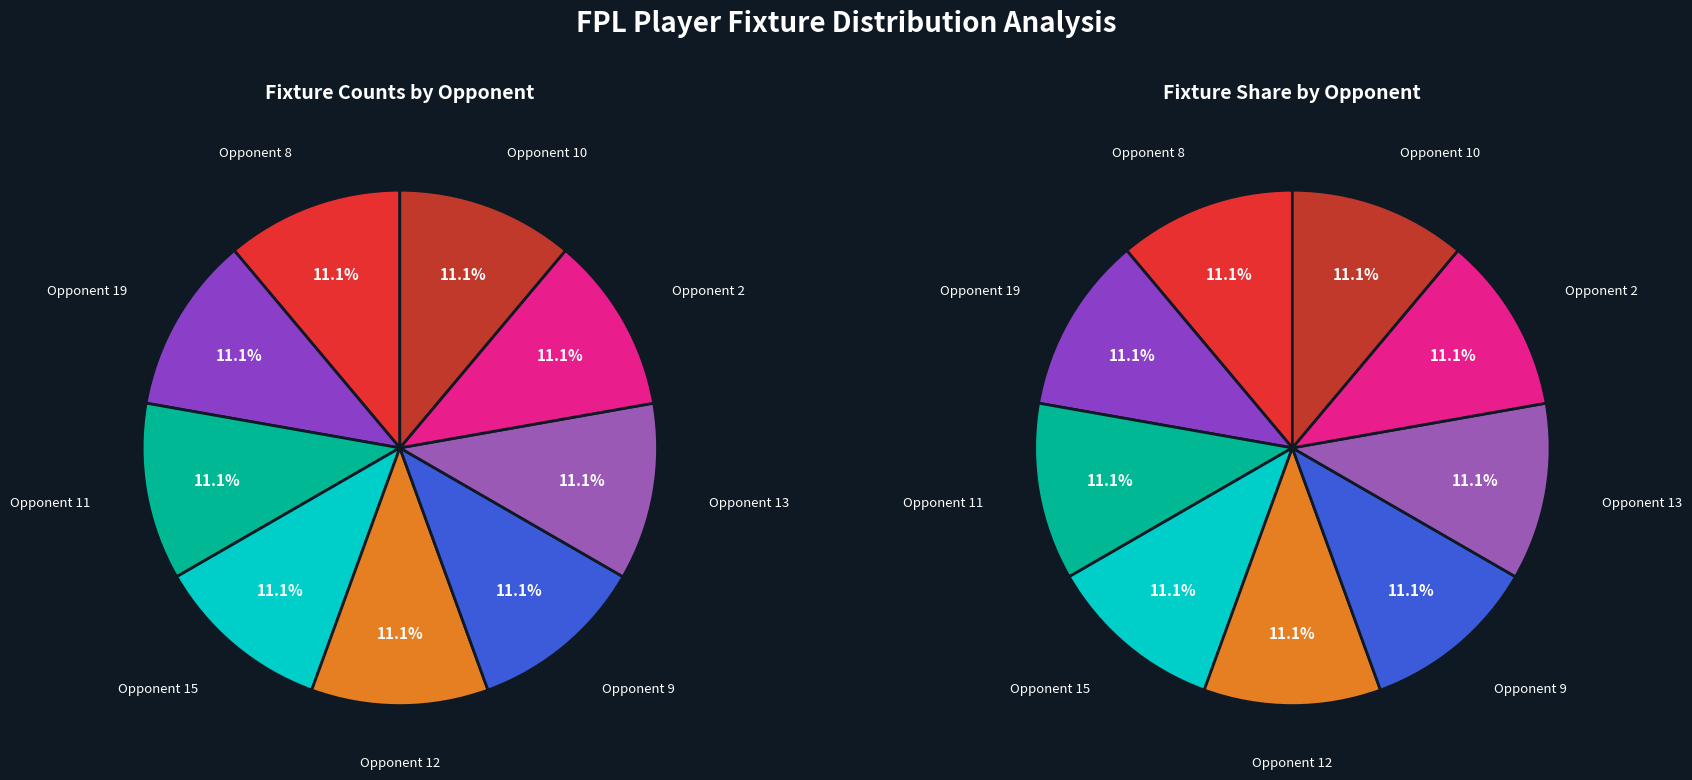

Count the number of slices in the pie.

9